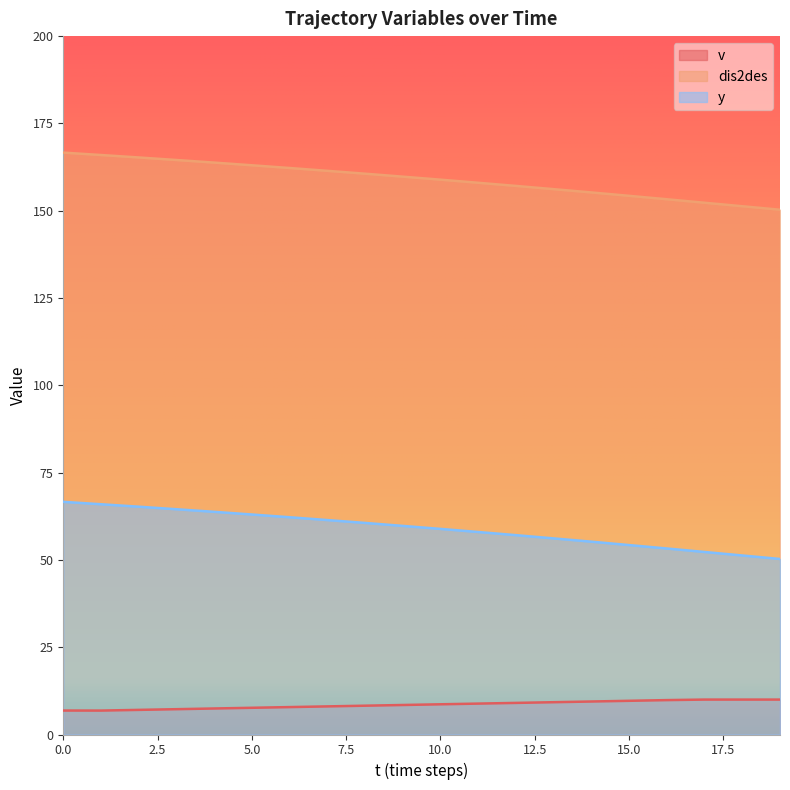

What is the sum of all y values?

1179.7